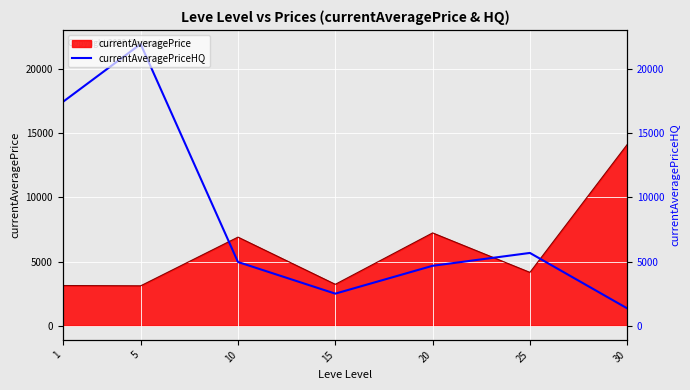

Where does the data first go above 4962?

1